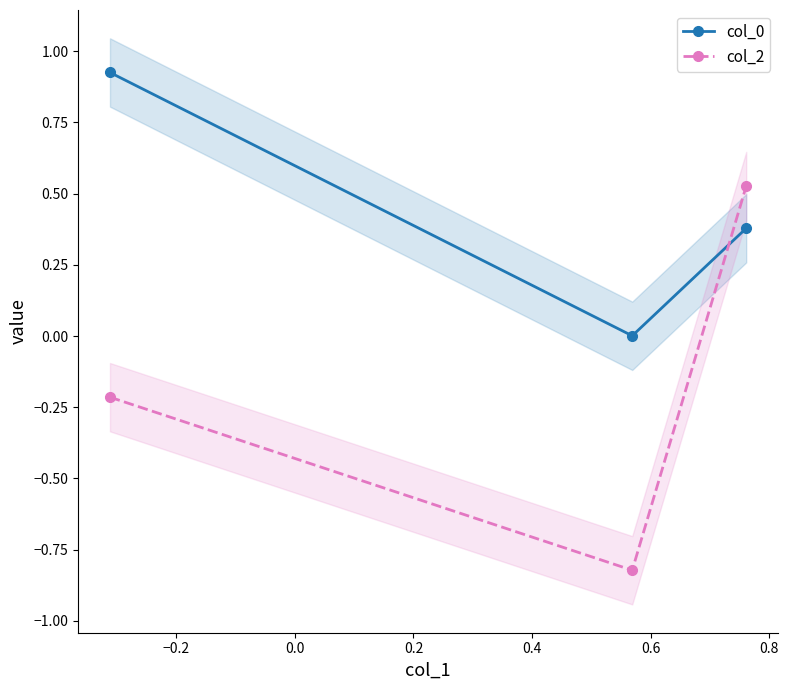

What is the value of the col_0 point at the 3rd from the left?

0.4